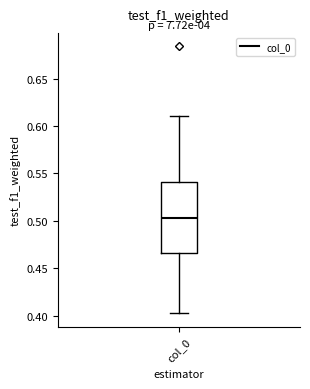

Read this box plot against the y-axis: the position of the median line, the range covered by the box, and the ends of both whiskers. The values are not printed on the chart, so give them approximately, as read against the axis.

median 0.505, box 0.465 to 0.540, whiskers 0.400 to 0.610